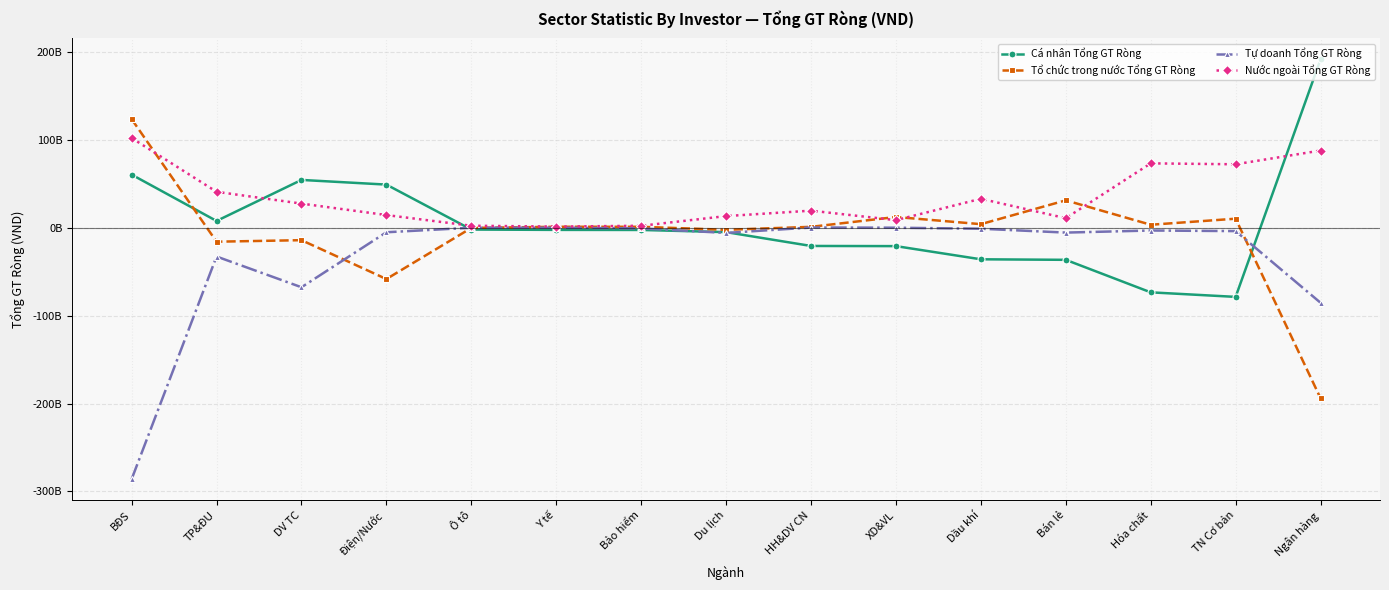

True or false: Tự doanh Tổng GT Ròng and Tổ chức trong nước Tổng GT Ròng cross at least once.

True